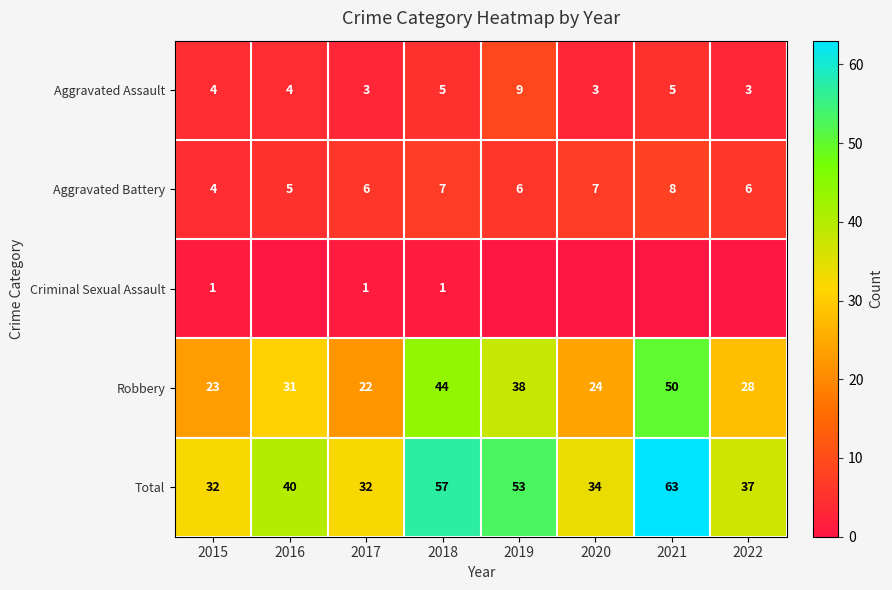

Read the Aggravated Assault value at 2020.

3